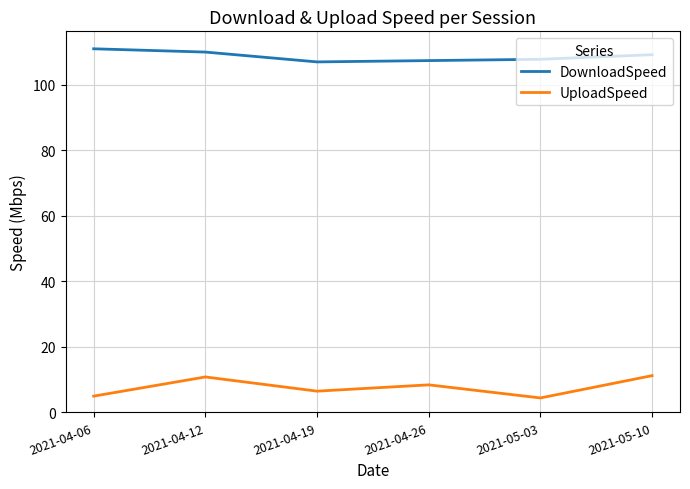

At which category does the chart reach its peak across all series?

2021-04-06